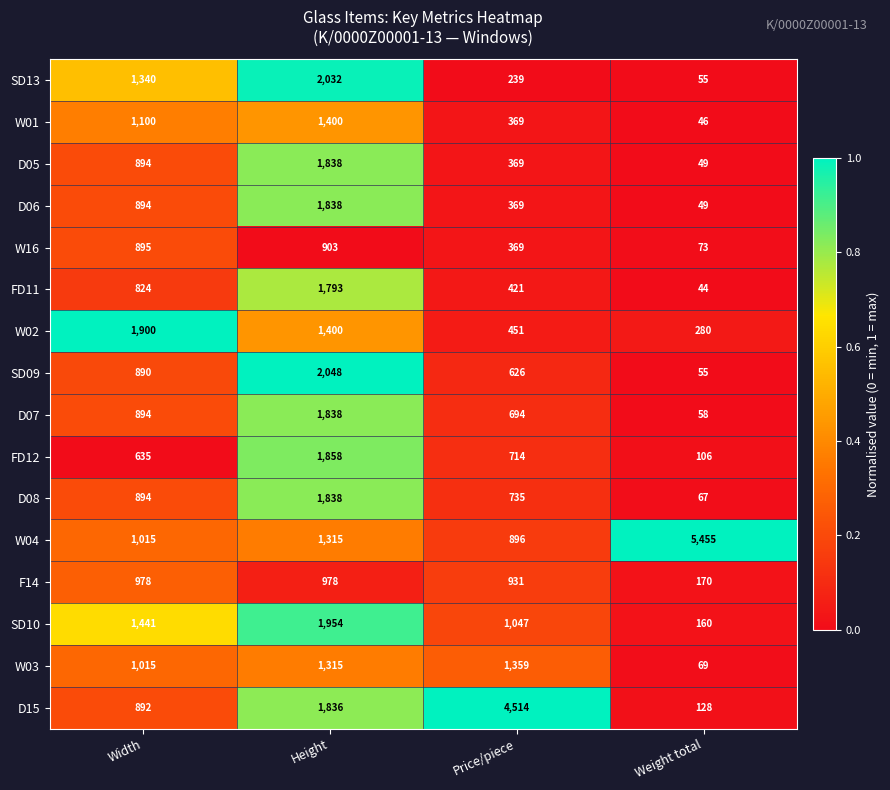

True or false: FD11 has a value of 1793 at Height.

True